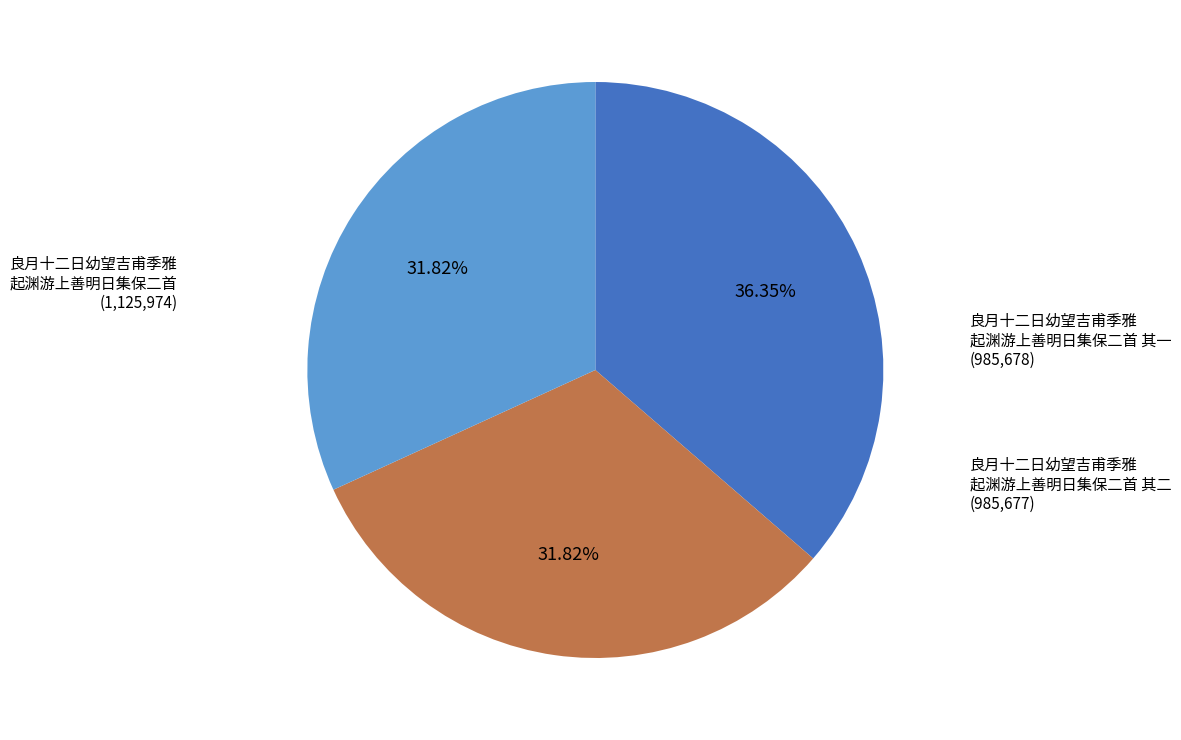

Is there a majority slice in this chart?

No